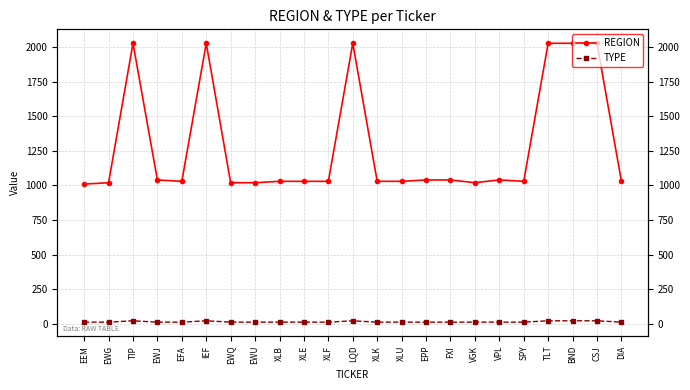

What is the maximum value shown in the chart?

2030